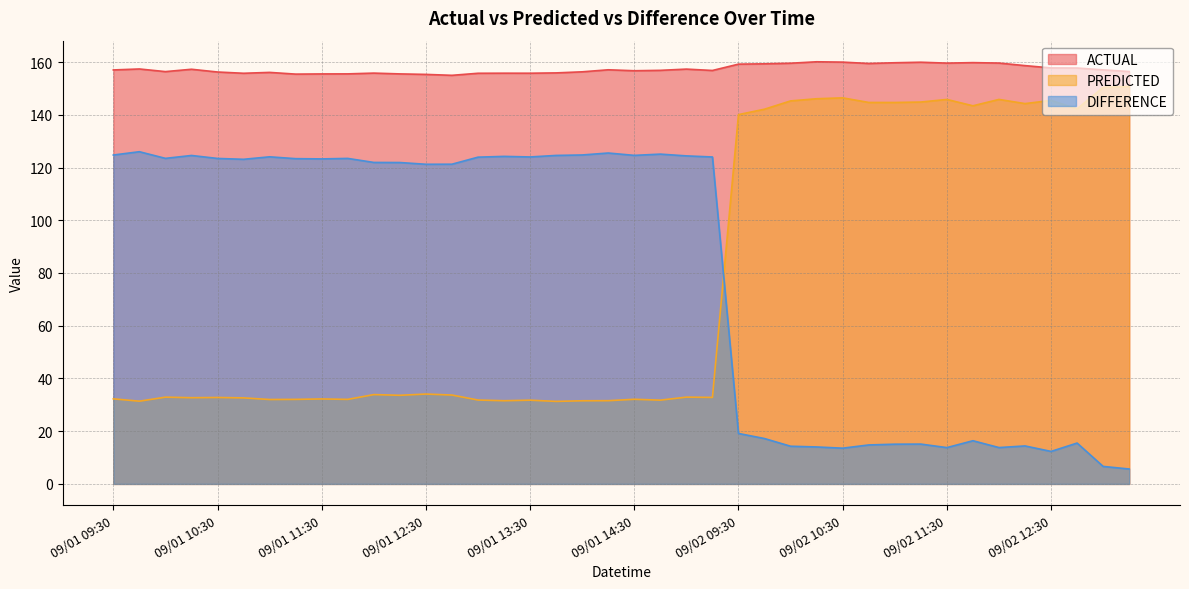

Reading left to right, extract all data points from this chart.

ACTUAL: 09/01 09:30=157.0	09/01 09:45=157.4	09/01 10:00=156.4	09/01 10:15=157.3	09/01 10:30=156.2	09/01 10:45=155.7	09/01 11:00=156.1	09/01 11:15=155.4	09/01 11:30=155.5	09/01 11:45=155.5	09/01 12:00=155.8	09/01 12:15=155.5	09/01 12:30=155.3	09/01 12:45=155.0	09/01 13:00=155.7	09/01 13:15=155.8	09/01 13:30=155.8	09/01 13:45=155.9	09/01 14:00=156.3	09/01 14:15=157.1	09/01 14:30=156.7	09/01 14:45=156.8	09/01 15:00=157.3	09/01 15:15=156.8	09/02 09:30=159.2	09/02 09:45=159.3	09/02 10:00=159.6	09/02 10:15=160.1	09/02 10:30=160.0	09/02 10:45=159.4	09/02 11:00=159.7	09/02 11:15=159.9	09/02 11:30=159.6	09/02 11:45=159.8	09/02 12:00=159.6	09/02 12:15=158.6	09/02 12:30=157.8	09/02 12:45=157.7	09/02 13:00=157.0	09/02 13:15=156.4
PREDICTED: 09/01 09:30=32.3	09/01 09:45=31.4	09/01 10:00=32.9	09/01 10:15=32.7	09/01 10:30=32.8	09/01 10:45=32.6	09/01 11:00=32.0	09/01 11:15=32.1	09/01 11:30=32.2	09/01 11:45=32.1	09/01 12:00=33.9	09/01 12:15=33.6	09/01 12:30=34.1	09/01 12:45=33.7	09/01 13:00=31.8	09/01 13:15=31.6	09/01 13:30=31.8	09/01 13:45=31.3	09/01 14:00=31.5	09/01 14:15=31.6	09/01 14:30=32.1	09/01 14:45=31.8	09/01 15:00=32.9	09/01 15:15=32.8	09/02 09:30=140.1	09/02 09:45=142.1	09/02 10:00=145.3	09/02 10:15=146.1	09/02 10:30=146.4	09/02 10:45=144.7	09/02 11:00=144.7	09/02 11:15=144.8	09/02 11:30=145.8	09/02 11:45=143.4	09/02 12:00=145.8	09/02 12:15=144.2	09/02 12:30=145.4	09/02 12:45=142.2	09/02 13:00=150.4	09/02 13:15=150.7
DIFFERENCE: 09/01 09:30=124.7	09/01 09:45=126.0	09/01 10:00=123.5	09/01 10:15=124.6	09/01 10:30=123.4	09/01 10:45=123.1	09/01 11:00=124.1	09/01 11:15=123.4	09/01 11:30=123.3	09/01 11:45=123.4	09/01 12:00=121.9	09/01 12:15=121.9	09/01 12:30=121.2	09/01 12:45=121.3	09/01 13:00=123.9	09/01 13:15=124.2	09/01 13:30=124.0	09/01 13:45=124.6	09/01 14:00=124.8	09/01 14:15=125.5	09/01 14:30=124.6	09/01 14:45=125.1	09/01 15:00=124.4	09/01 15:15=124.0	09/02 09:30=19.1	09/02 09:45=17.2	09/02 10:00=14.3	09/02 10:15=14.0	09/02 10:30=13.6	09/02 10:45=14.8	09/02 11:00=15.1	09/02 11:15=15.1	09/02 11:30=13.8	09/02 11:45=16.4	09/02 12:00=13.8	09/02 12:15=14.4	09/02 12:30=12.3	09/02 12:45=15.5	09/02 13:00=6.6	09/02 13:15=5.7